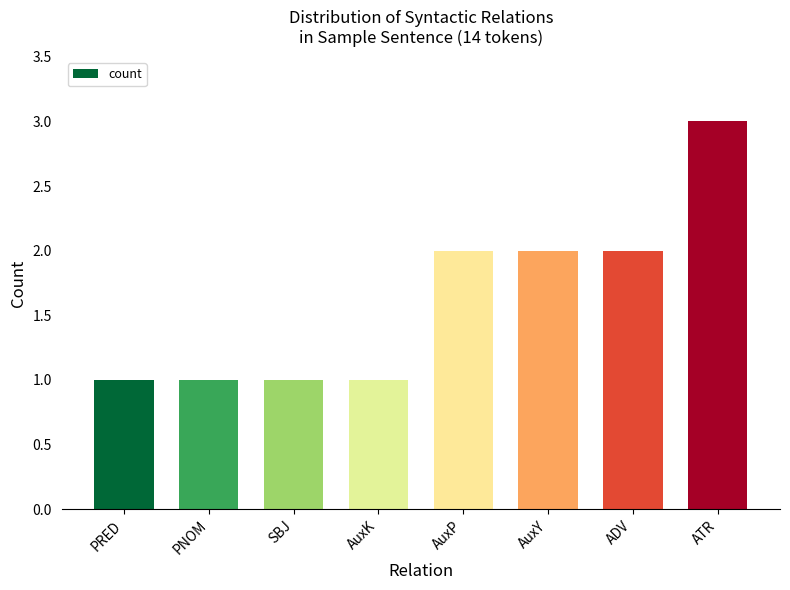

What is the change in value from AuxY to ATR?

+1